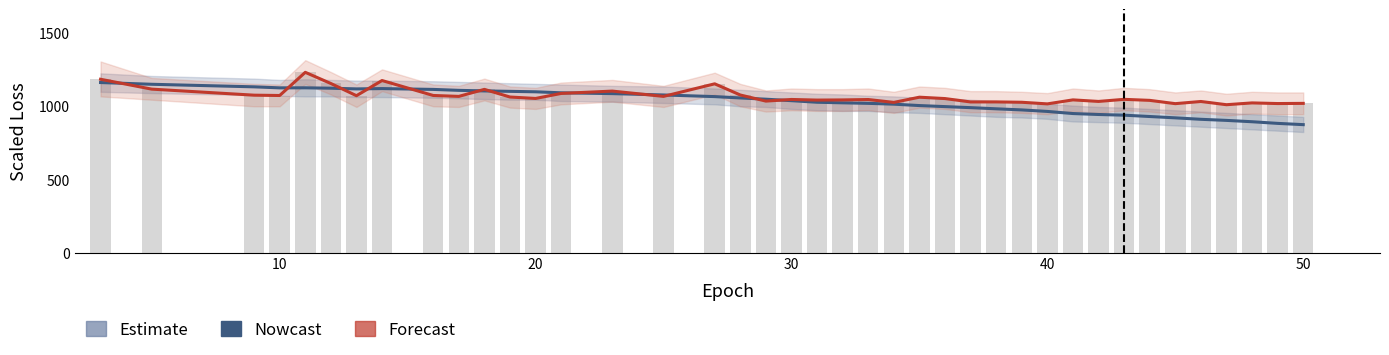

What is the lowest value of the Forecast series?

1009.8